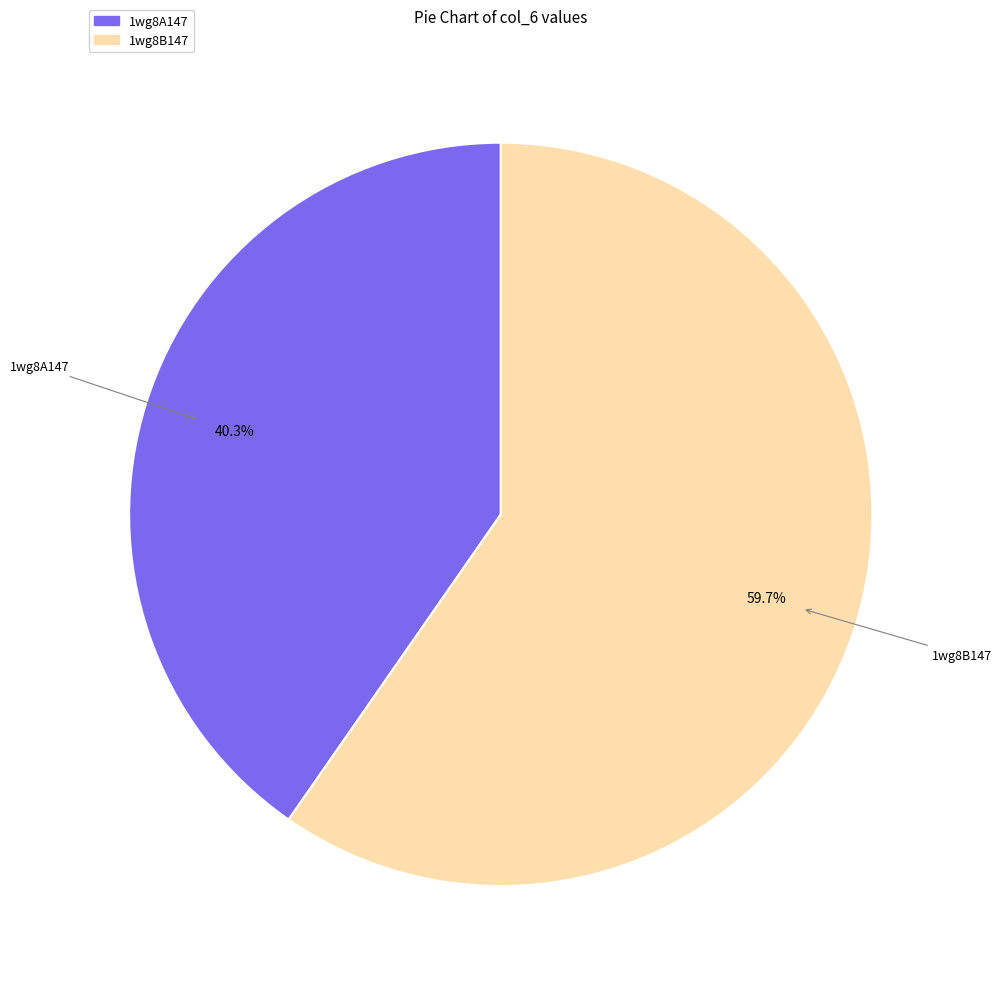

The 1wg8A147 slice represents 55% of the pie. True or false?

False